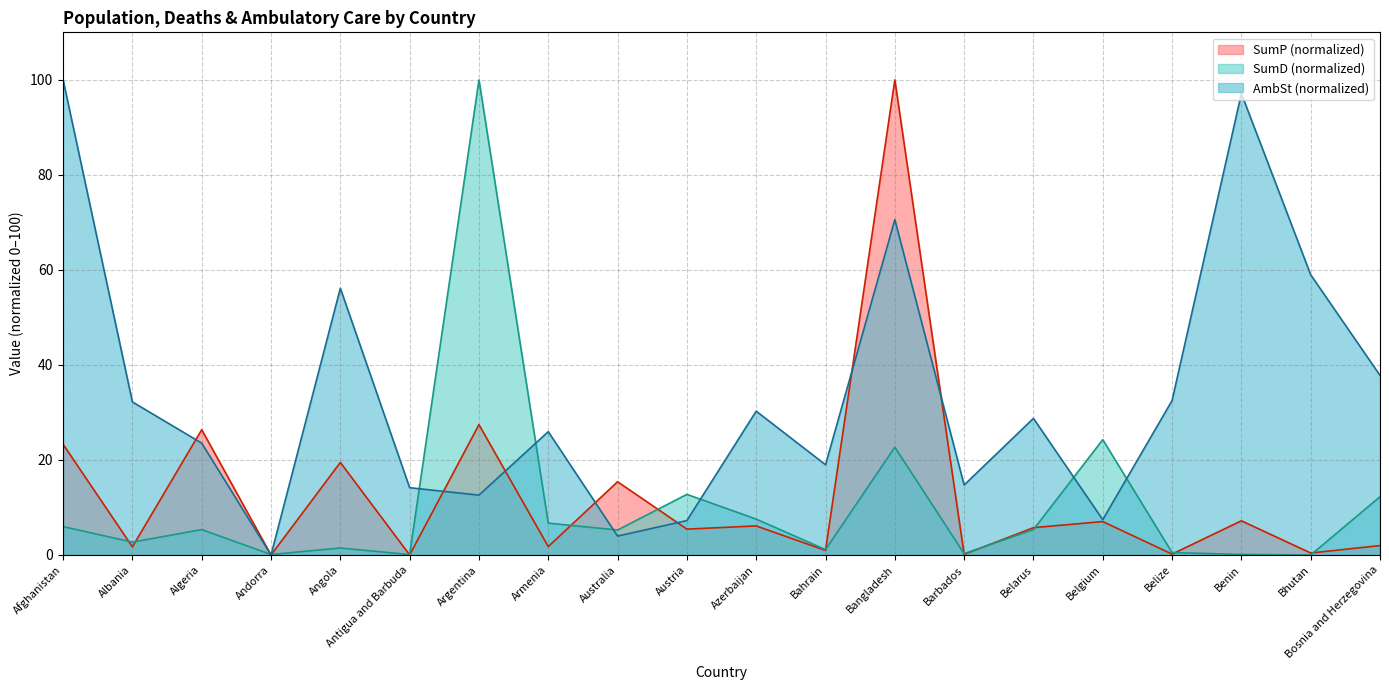

What is the average value of the AmbSt series?

33.6